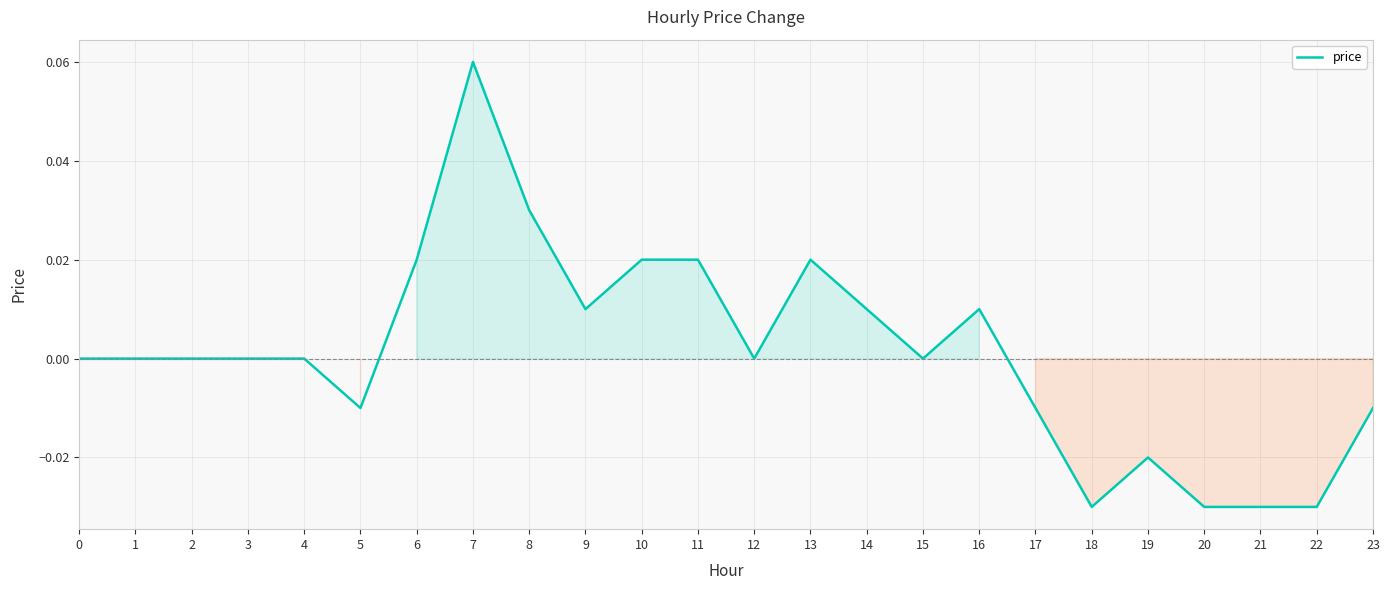

Between 4 and 20, which is larger?

4